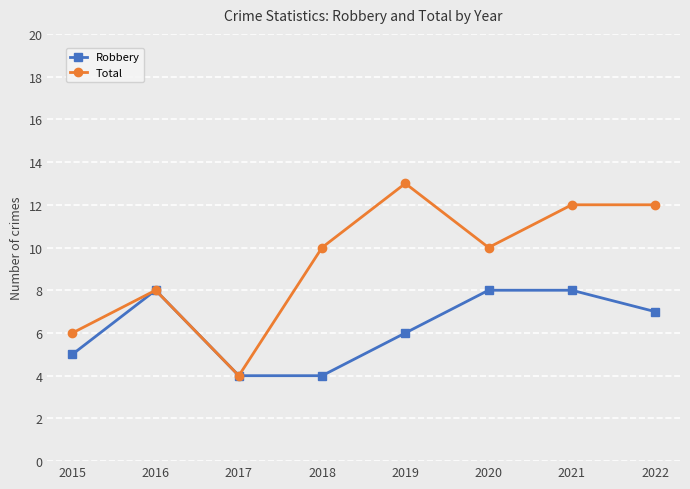

Which series has the widest spread of values?

Total